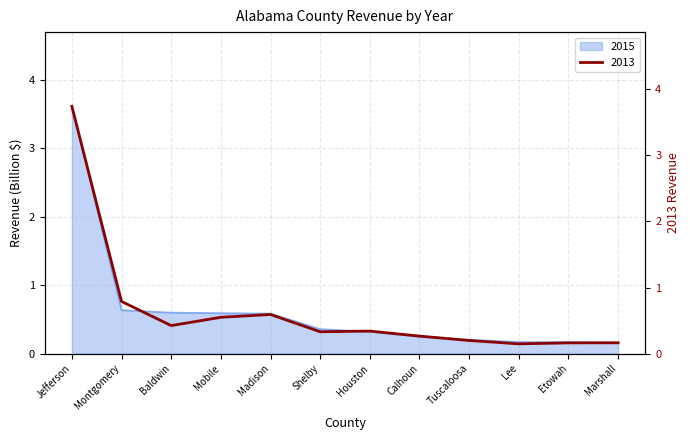

How many lines are shown in the chart?

2